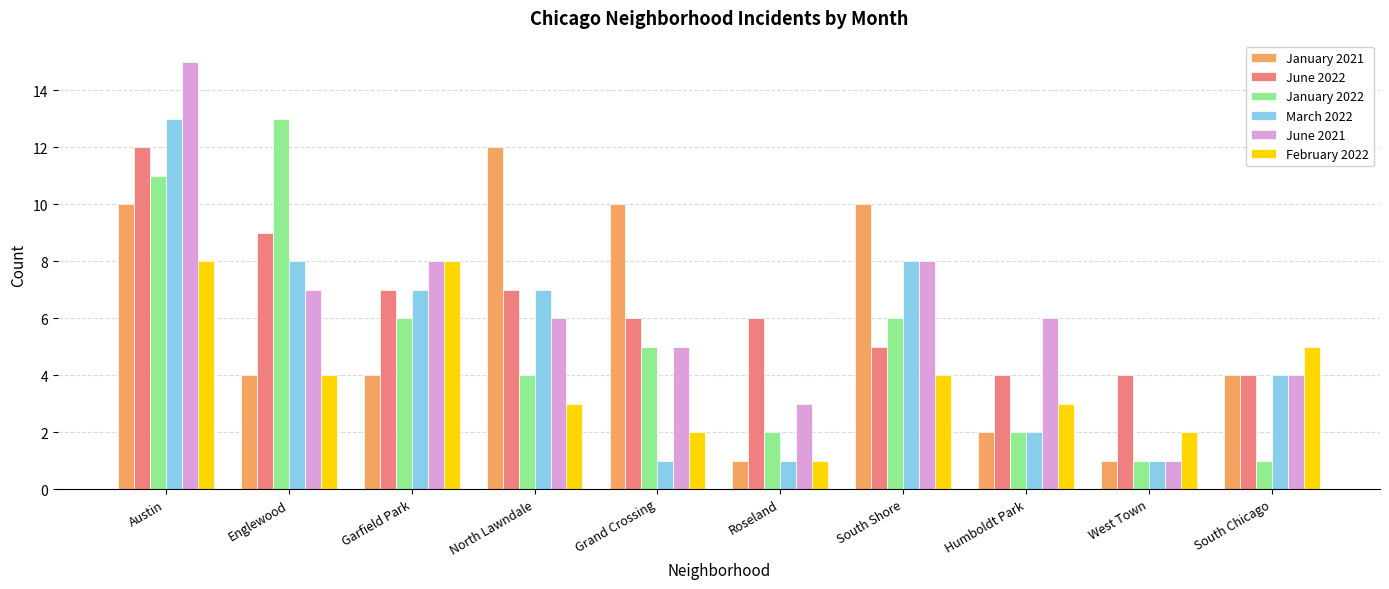

How many data points does each series have?

10